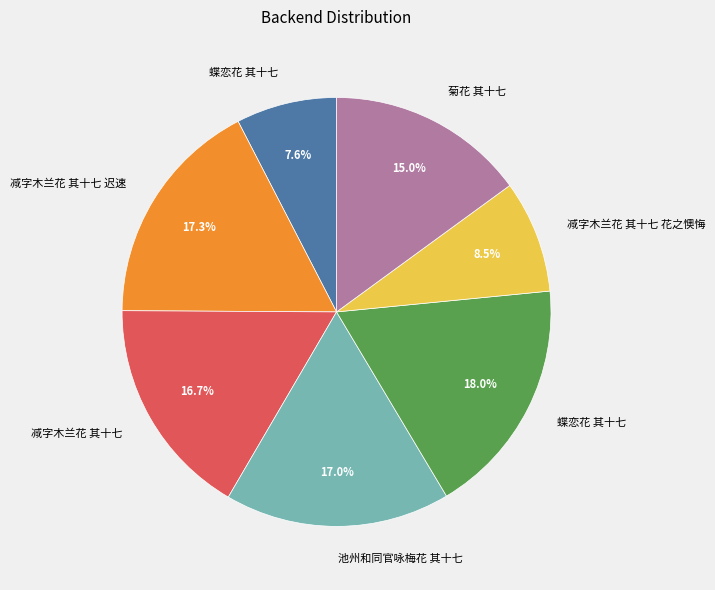

Does any single category account for the majority?

No